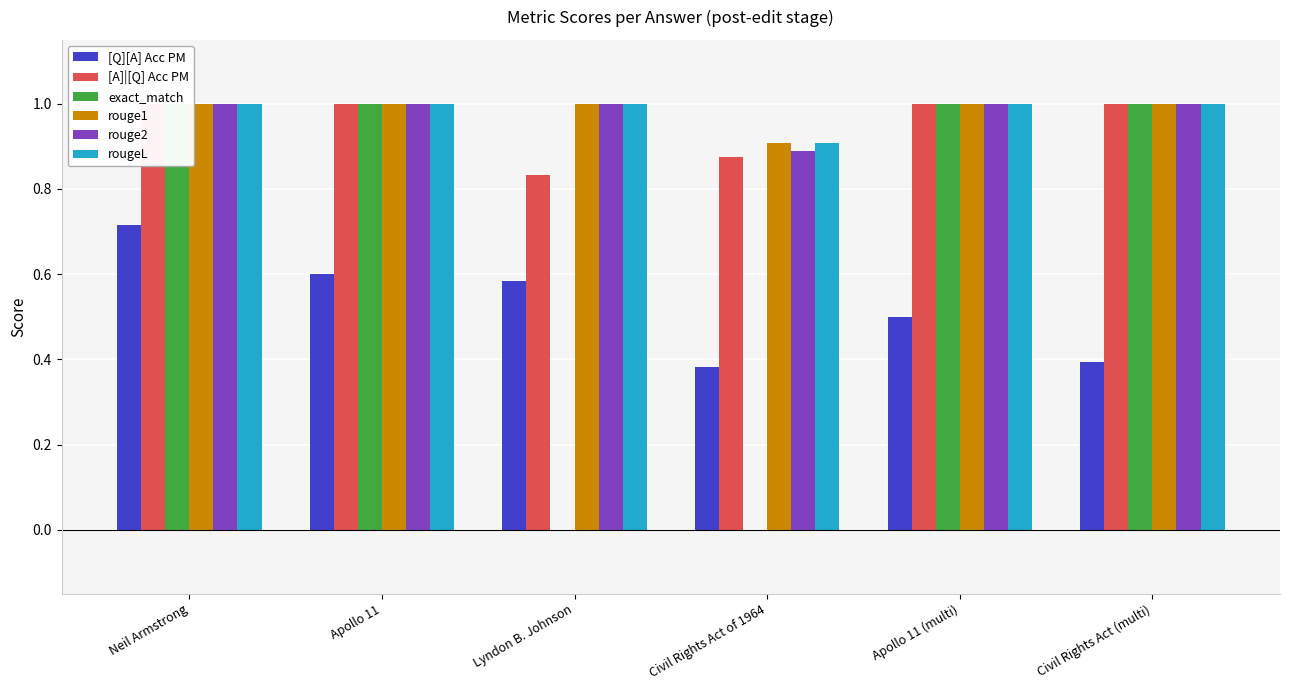

Which series changed the most between Apollo 11 and Lyndon B. Johnson?

exact_match